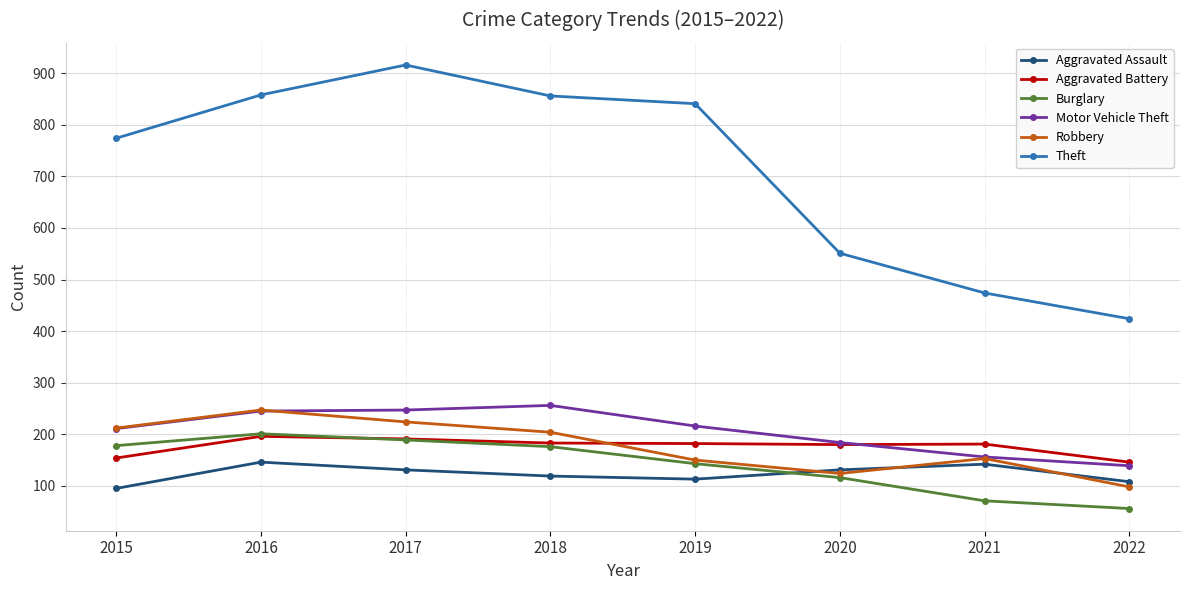

How many lines are shown in the chart?

6